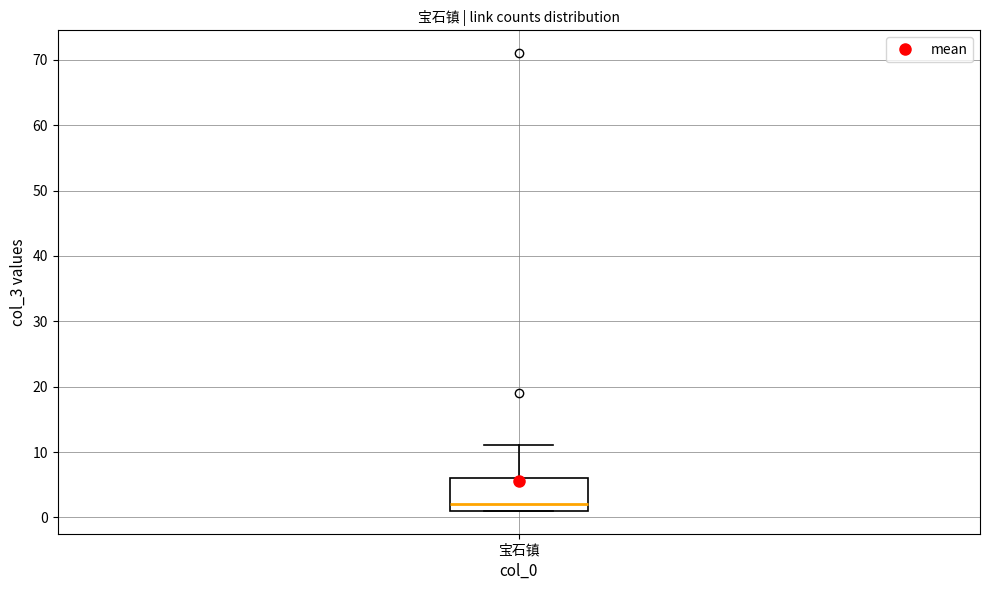

Read this box plot against the y-axis: the position of the median line, the range covered by the box, and the ends of both whiskers. The values are not printed on the chart, so give them approximately, as read against the axis.

median 2, box 1 to 6, whiskers 1 to 11